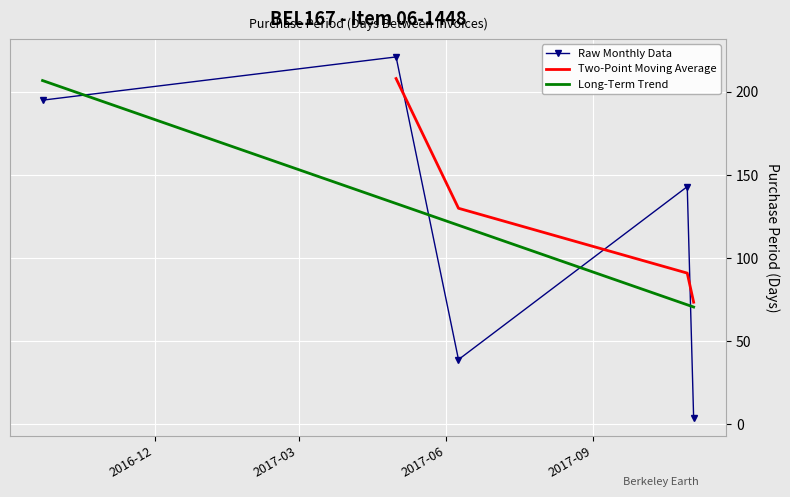

The value at 2017-06-09 is 65. True or false?

False